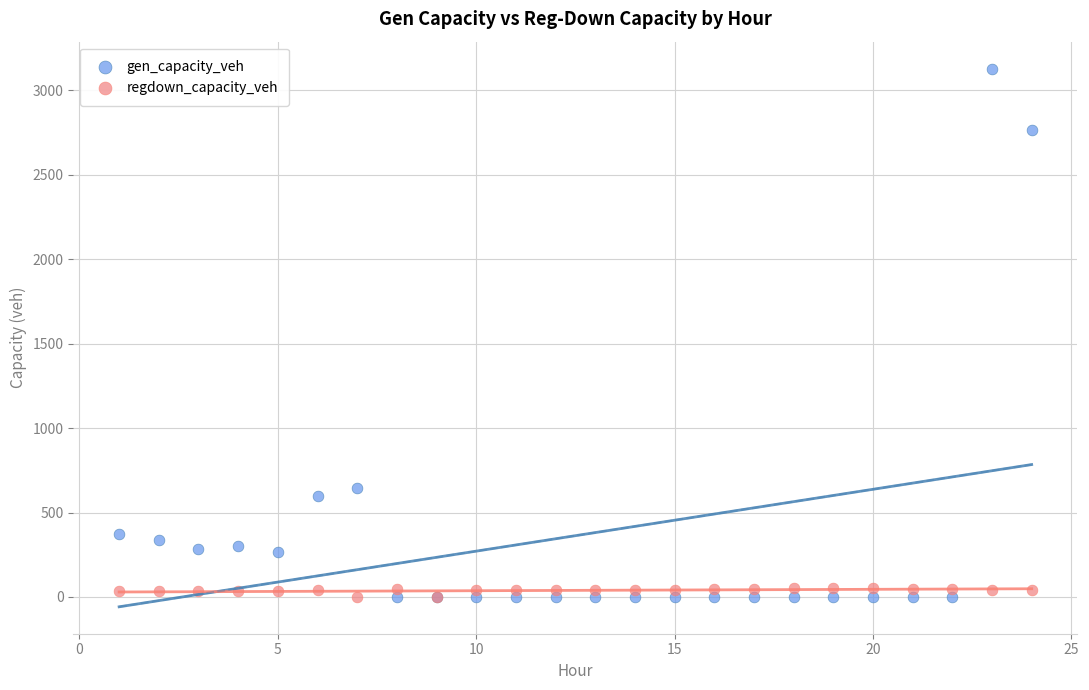

Across all series, what Y value is closest to 1564?

647.6